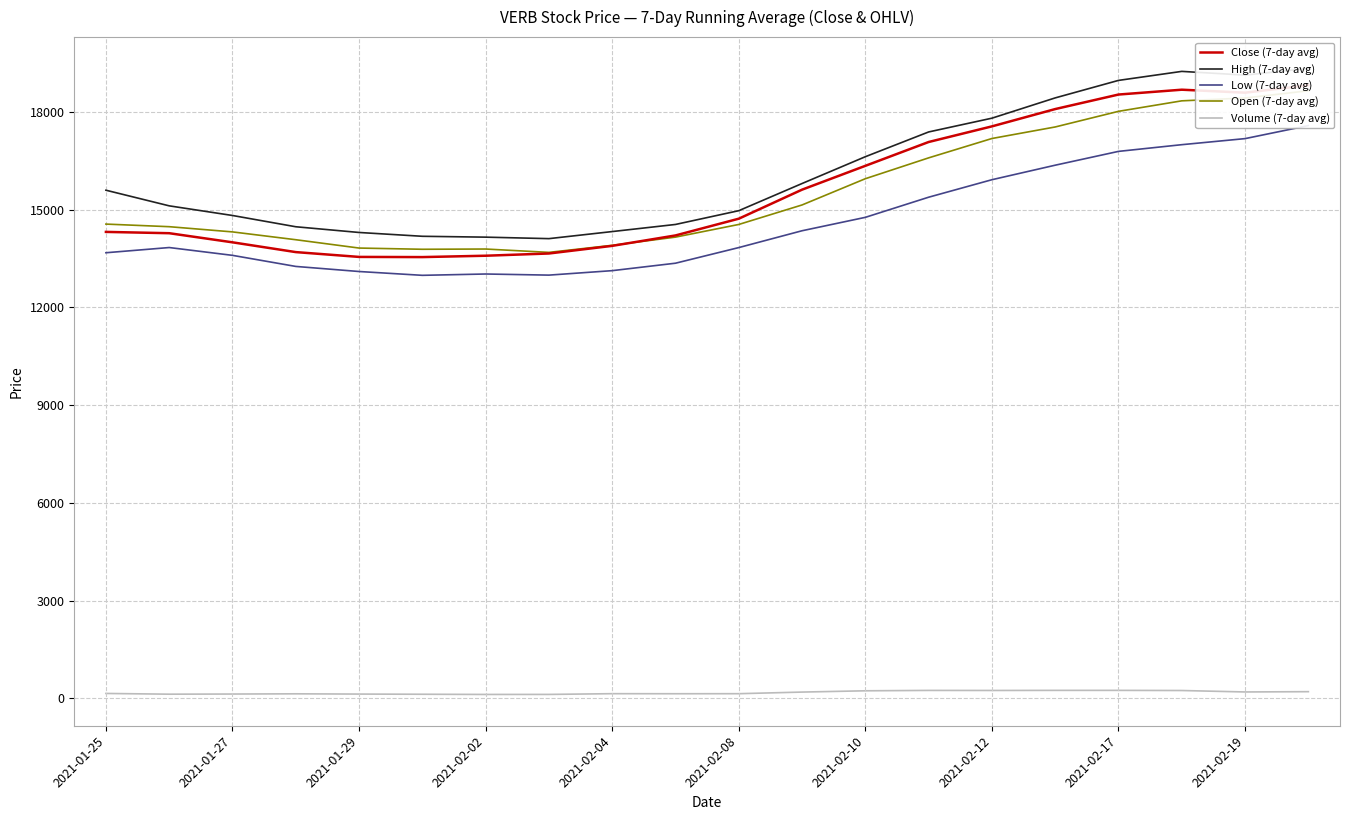

The value of High (7-day avg) at 2021-02-12 is 17811.4. True or false?

True